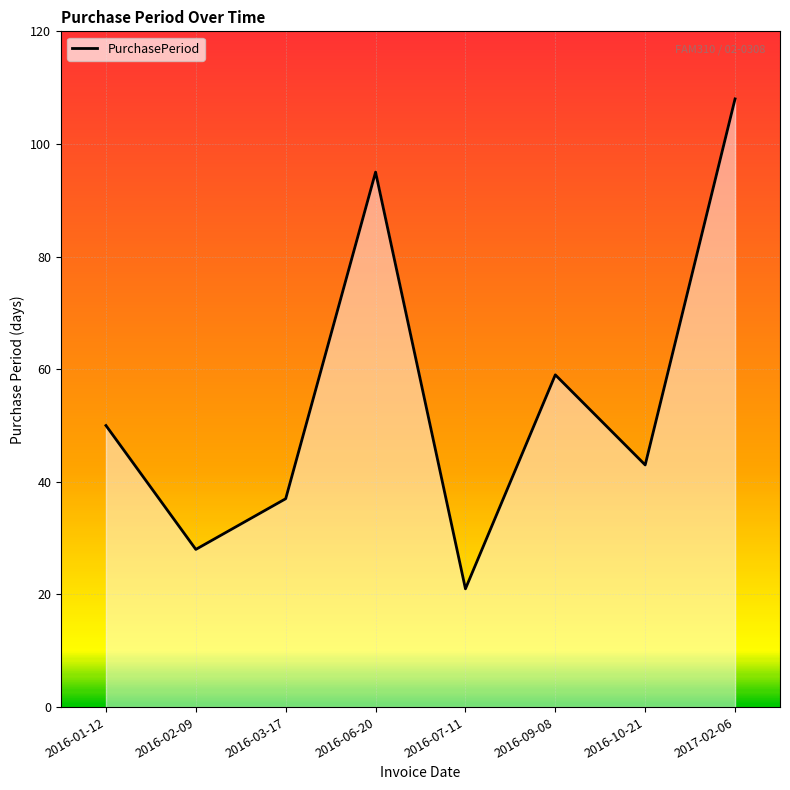

The value at 2016-06-20 is 95. True or false?

True